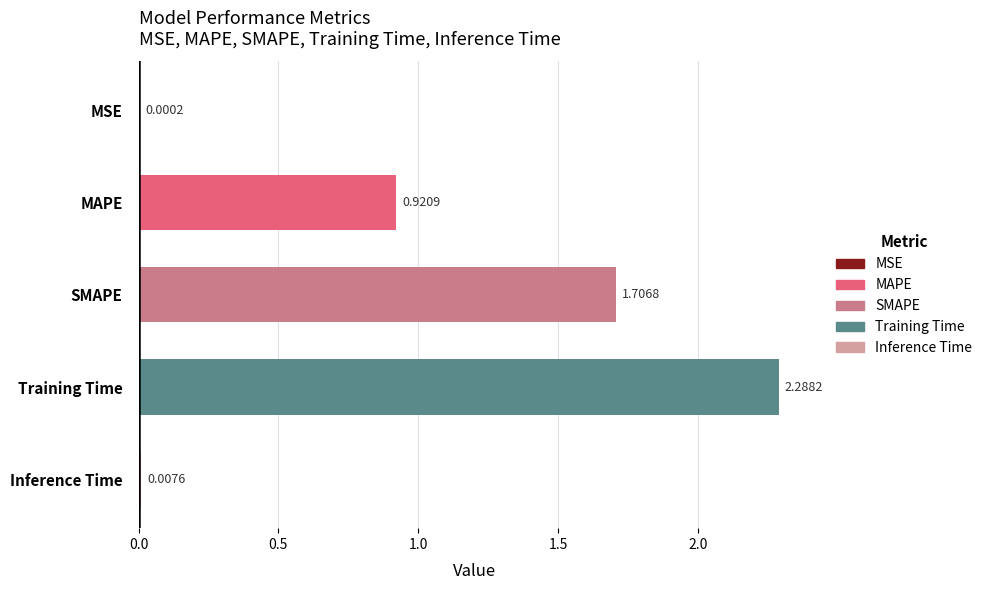

What is the sum of all values?

4.9